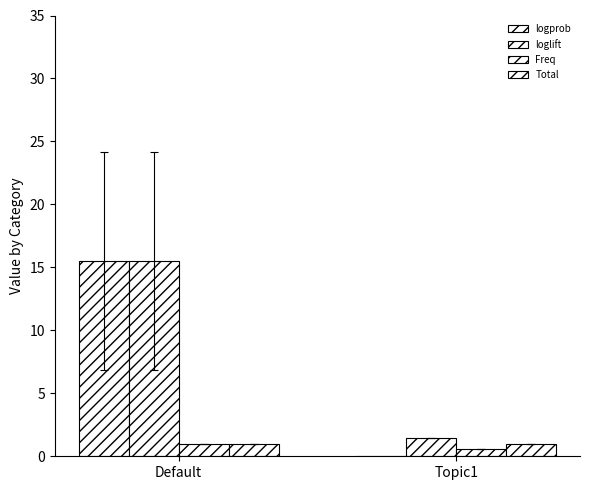

Rank the categories by logprob value from lowest to highest.

Topic1, Default